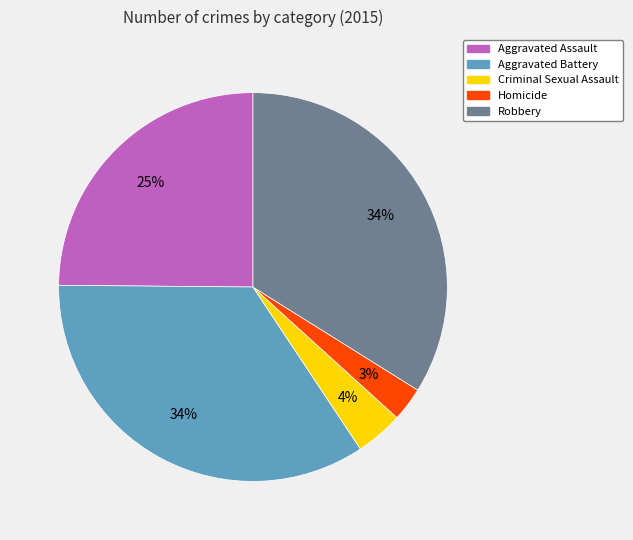

Approximately how many times larger is the value at Robbery compared to Aggravated Battery?

1.0